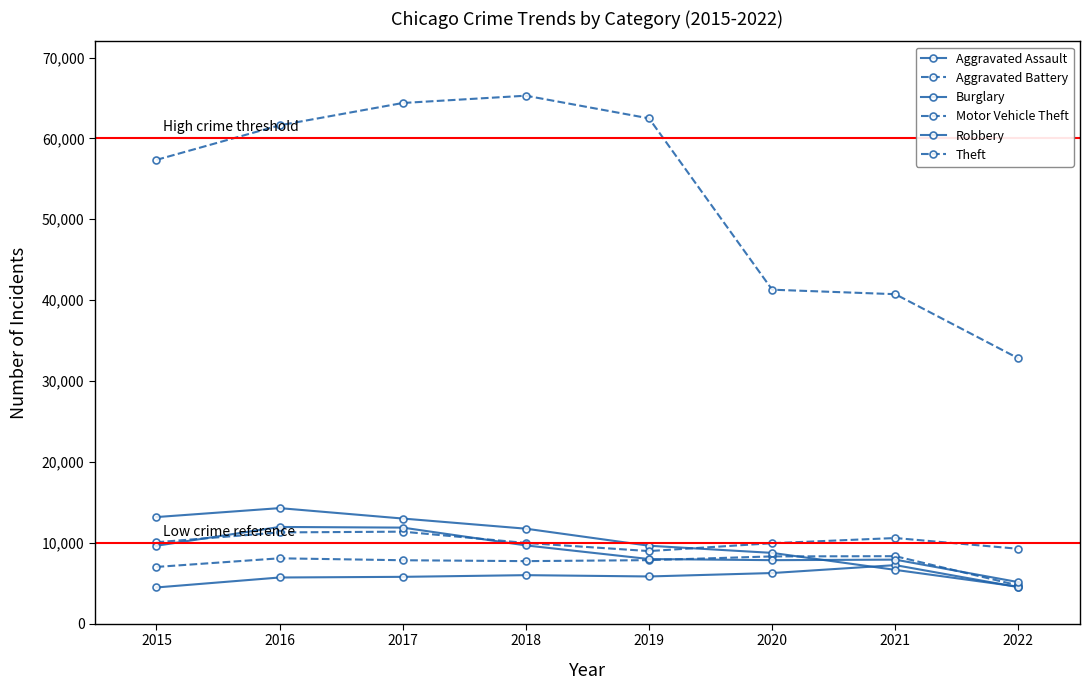

How many data points does each series have?

8